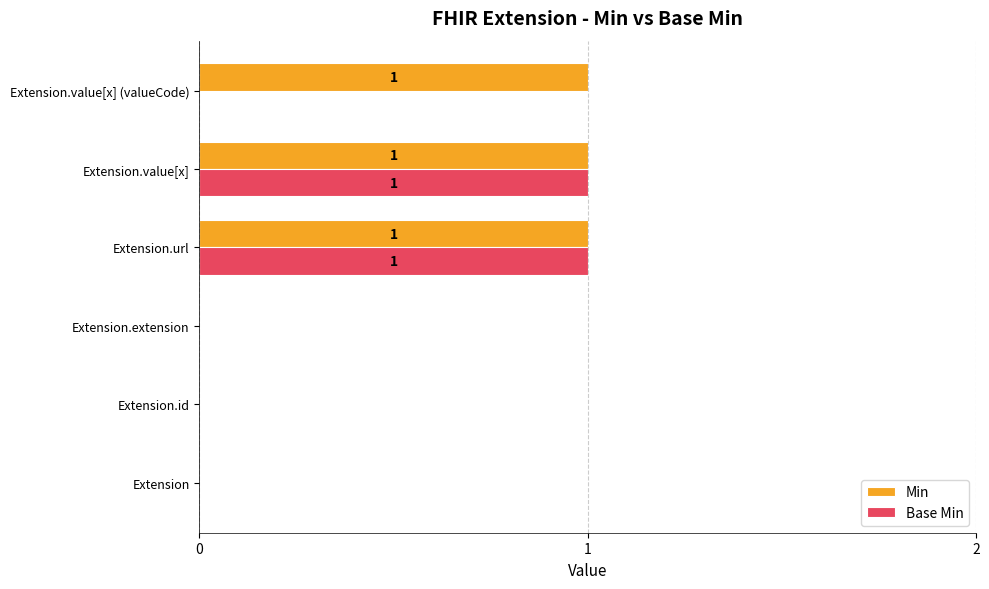

What is the sum of all Min values?

3